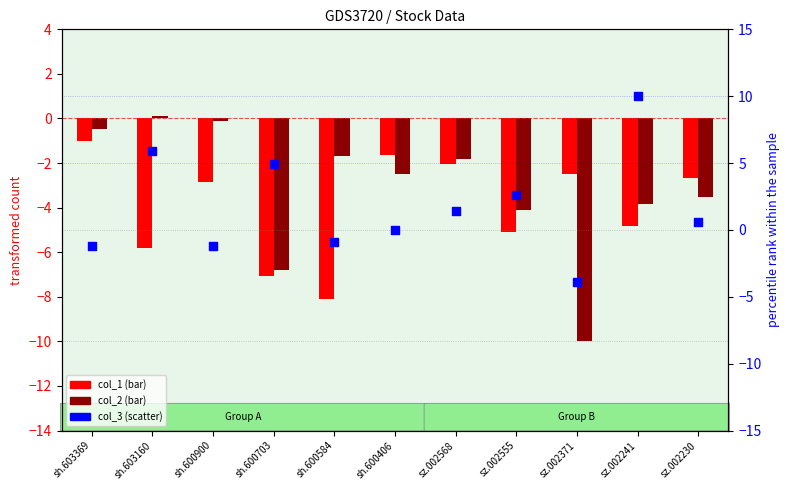

What is the total value across all series at sz.002371?

-16.4